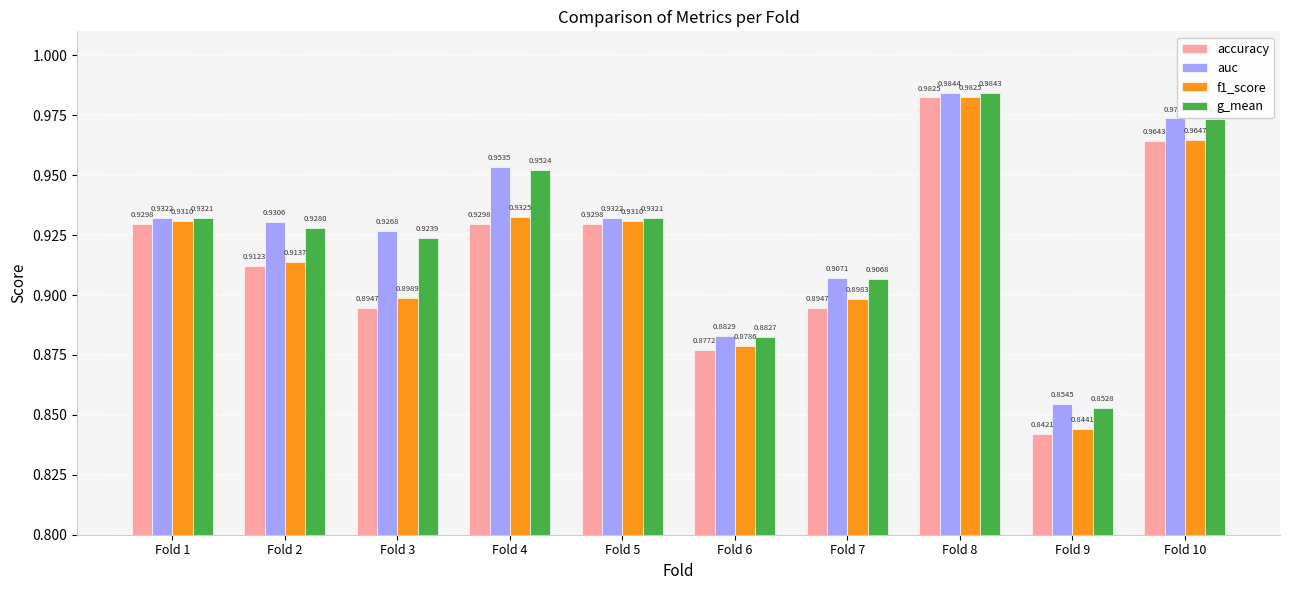

Rank the series at Fold 6 from highest to lowest value.

auc, g_mean, f1_score, accuracy